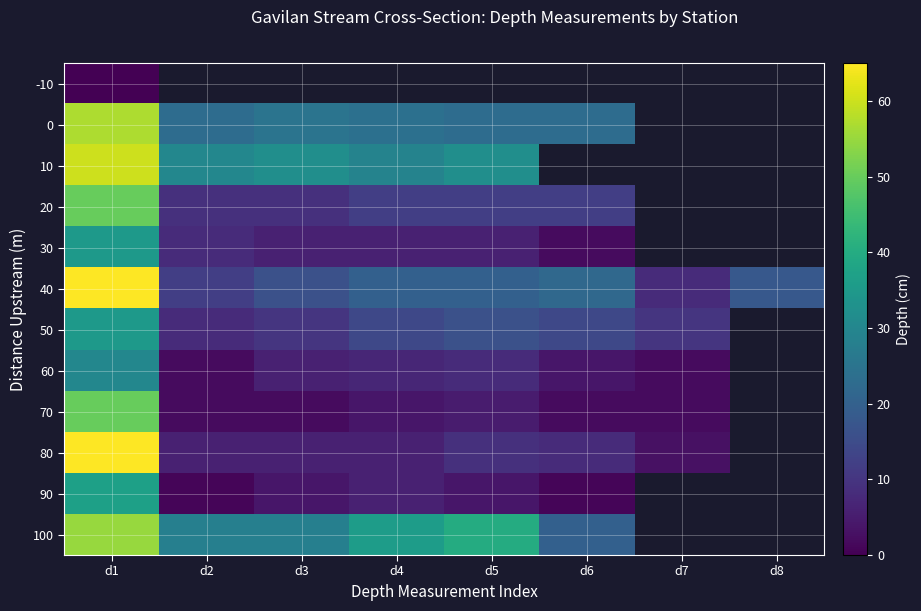

At which label is 50 closest to 21?

d5